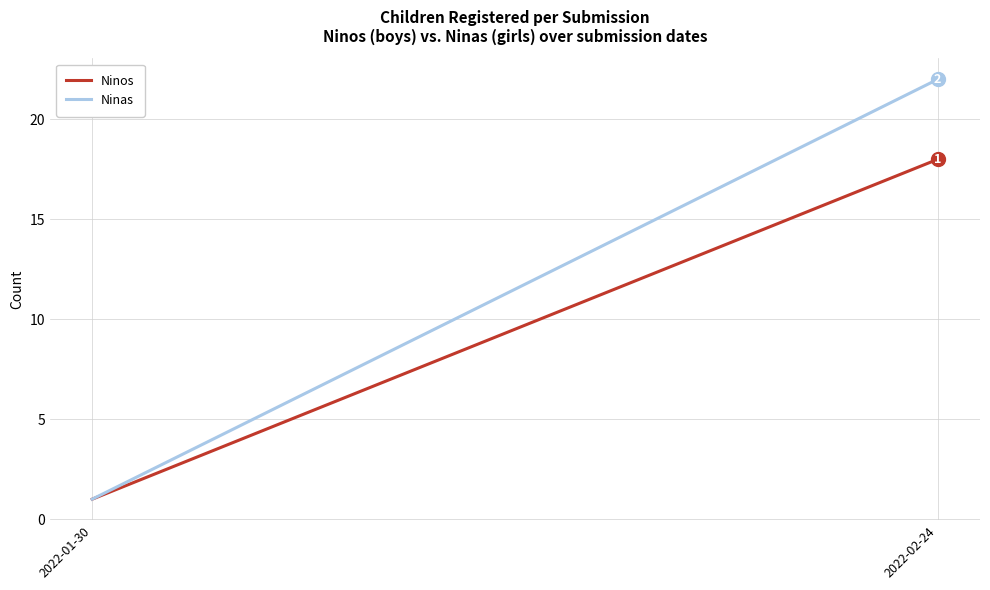

Is this an area chart (filled region under the line)?

No